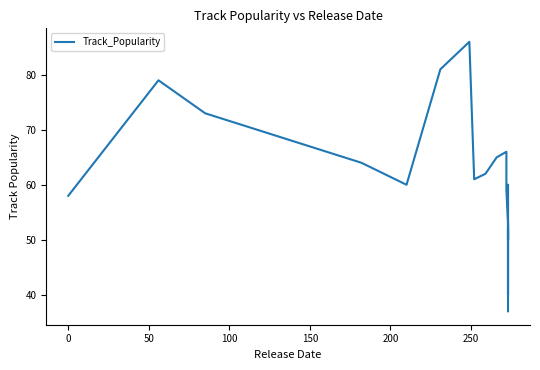

Reading right to left, transcribe all the data shown in this chart.

37	52	40	53	50	60	50	53	59	66	65	62	61	86	81	60	64	73	79	58